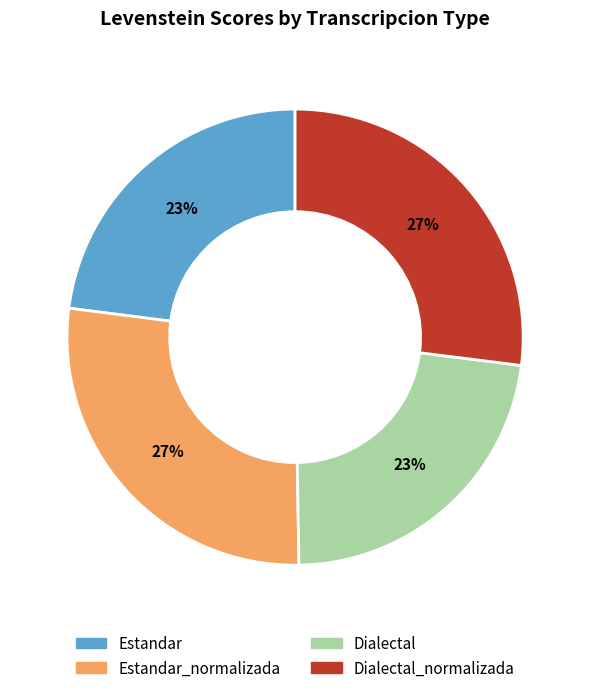

Does any single category account for the majority?

No